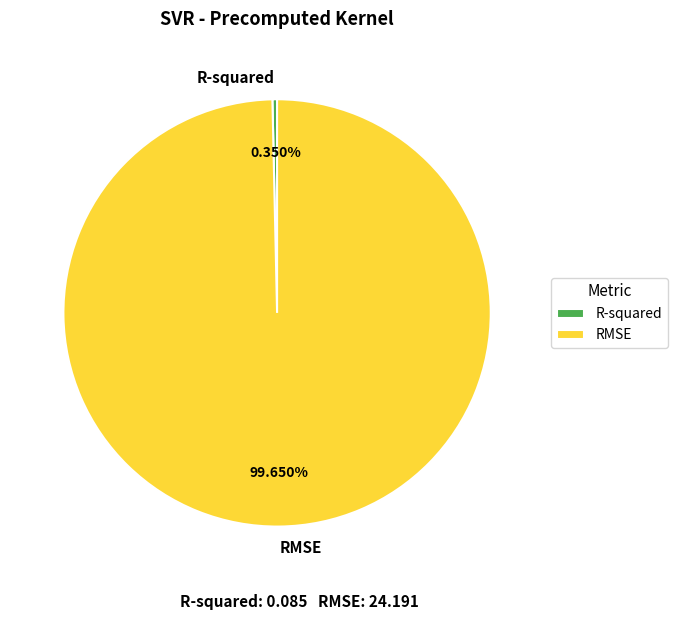

Is R-squared the majority of the pie?

No